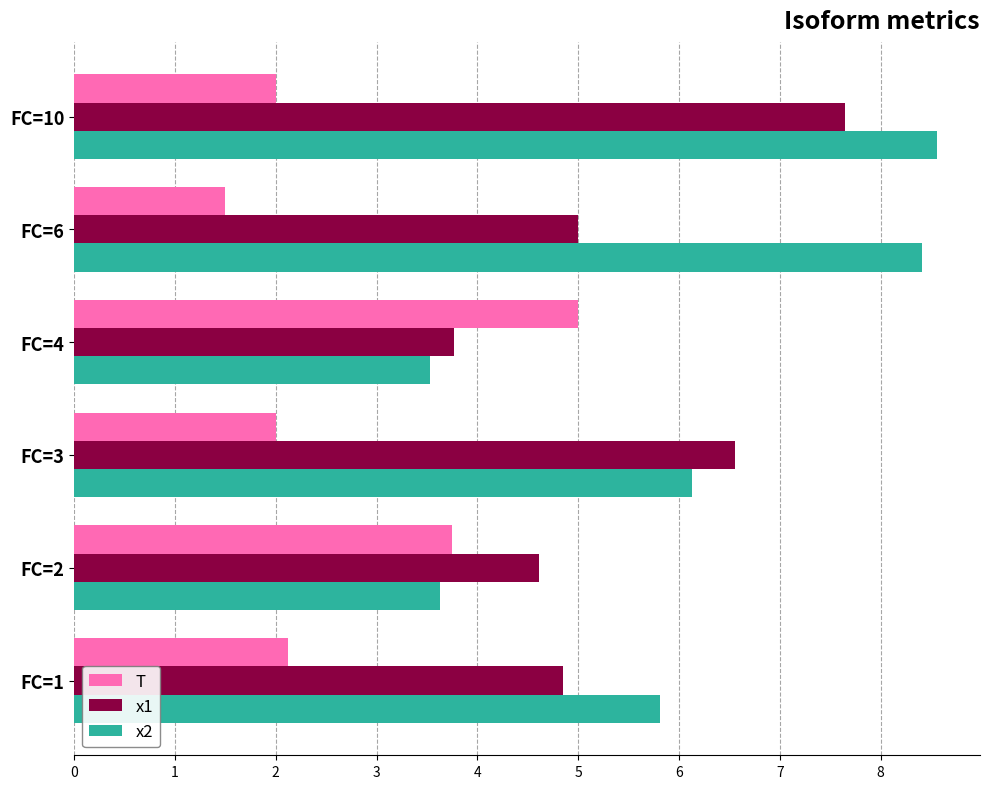

At how many categories does at least one series exceed 3?

6